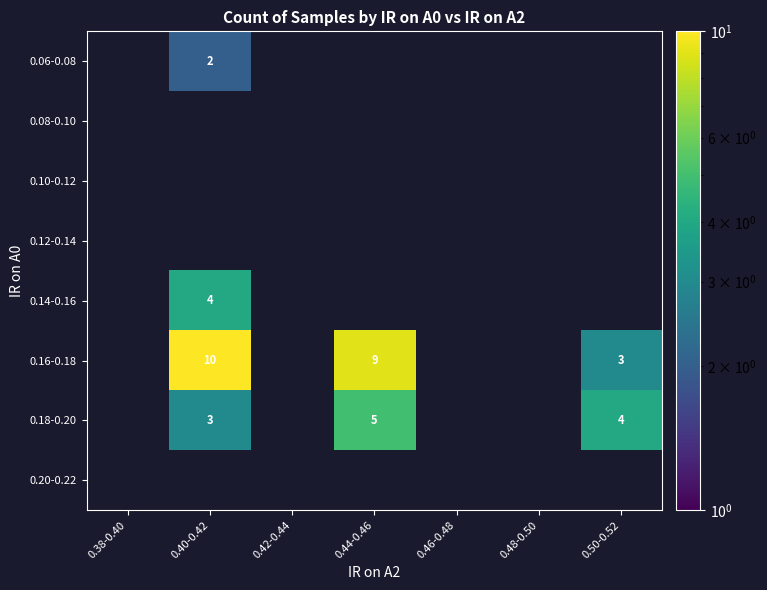

At 0.40-0.42, list the series in order from smallest to largest.

0.06-0.08, 0.08-0.10, 0.10-0.12, 0.12-0.14, 0.18-0.20, 0.14-0.16, 0.16-0.18, 0.20-0.22